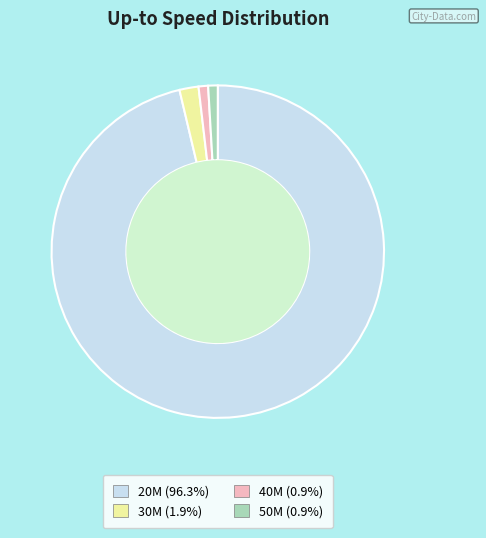

Do 50M and 20M together represent more than half of the pie?

Yes